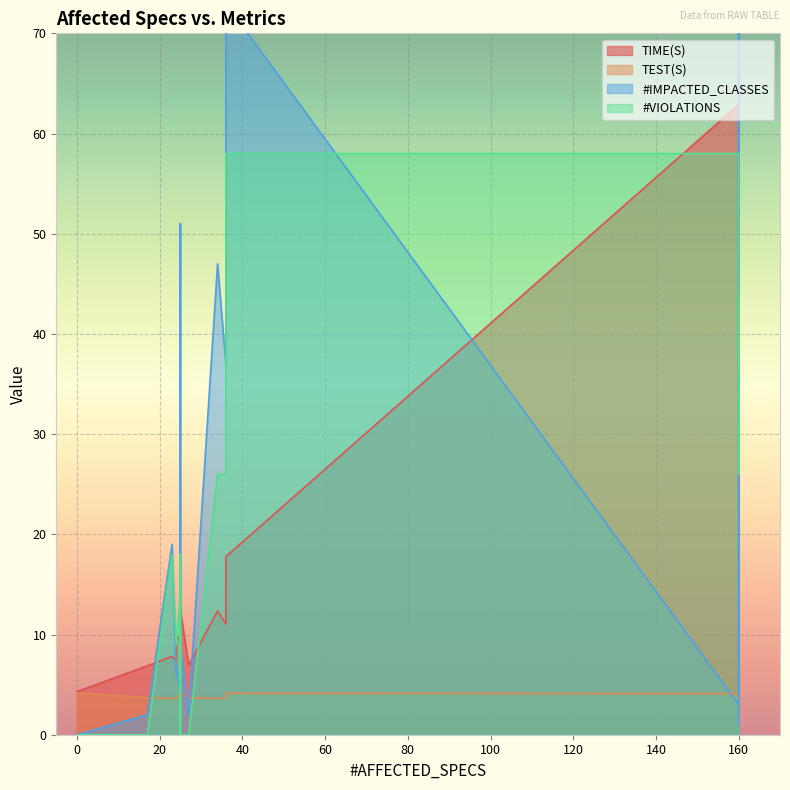

What is the approximate value of TEST(S) at 36?

4.1